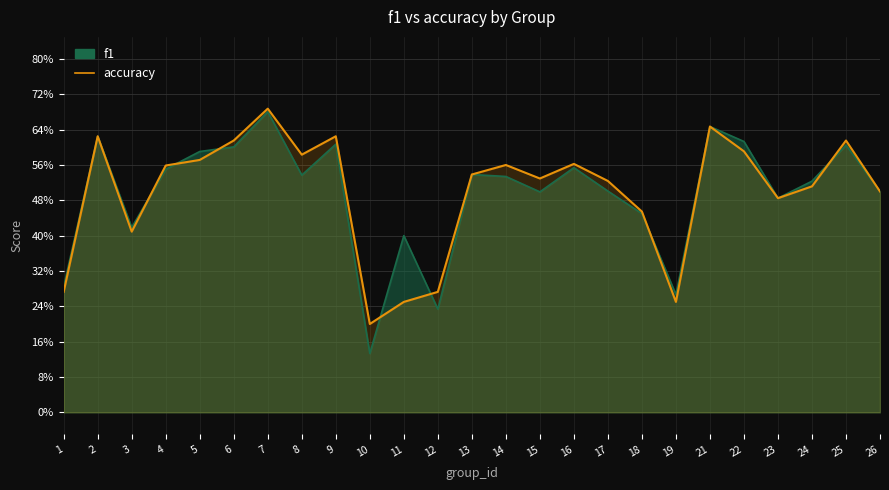

Which category has the highest value in the f1 series?

7